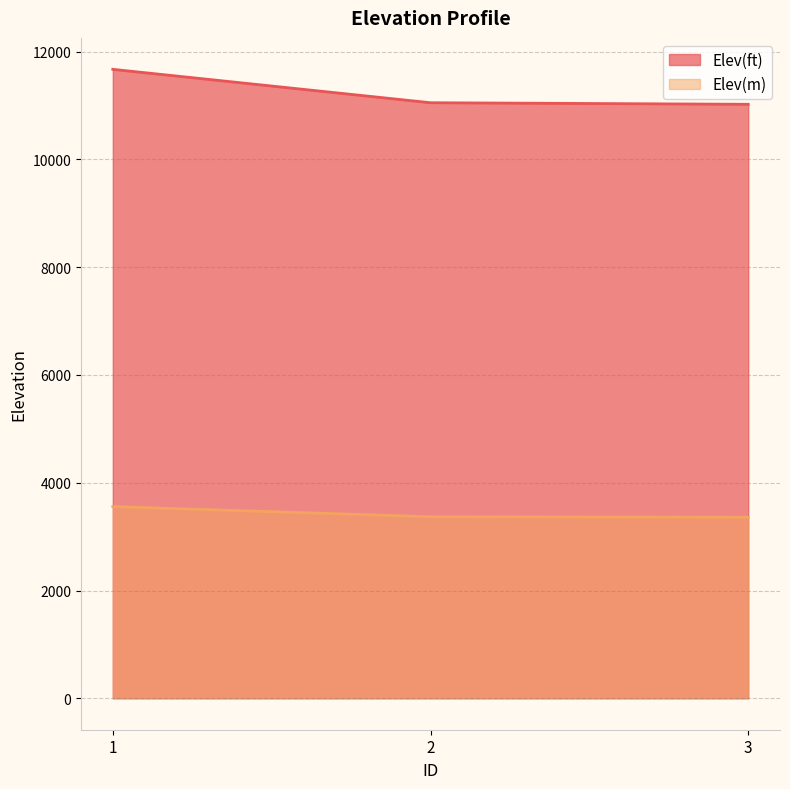

What is the average value of the Elev(m) series?

3429.0